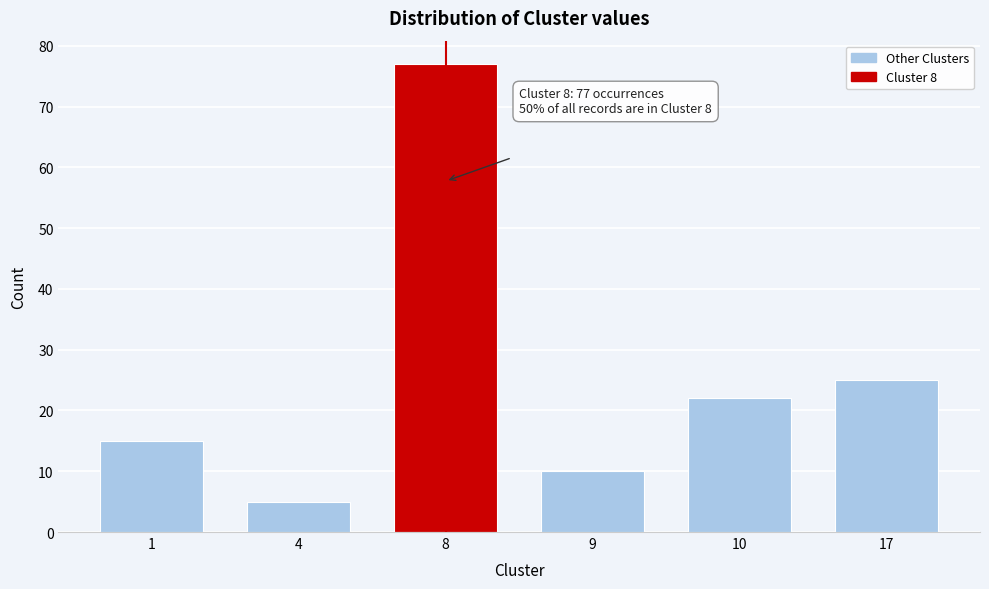

Reading right to left, list all the values displayed in this chart.

25	22	10	77	5	15